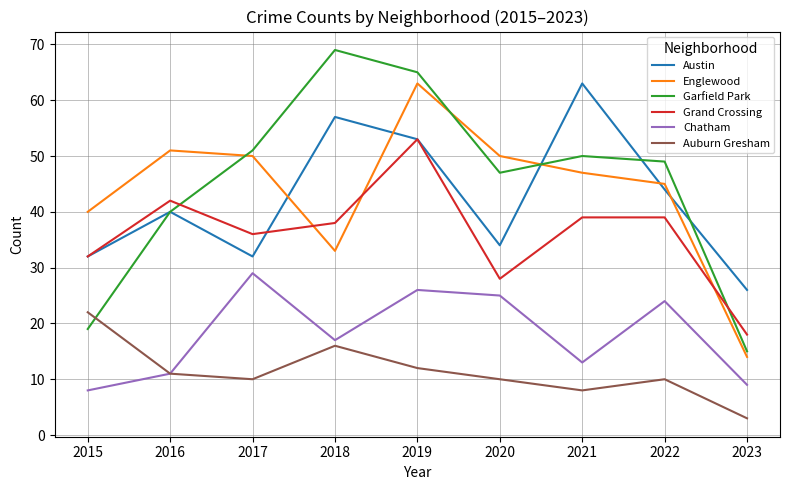

What is the difference between the maximum and minimum values in the Auburn Gresham series?

19